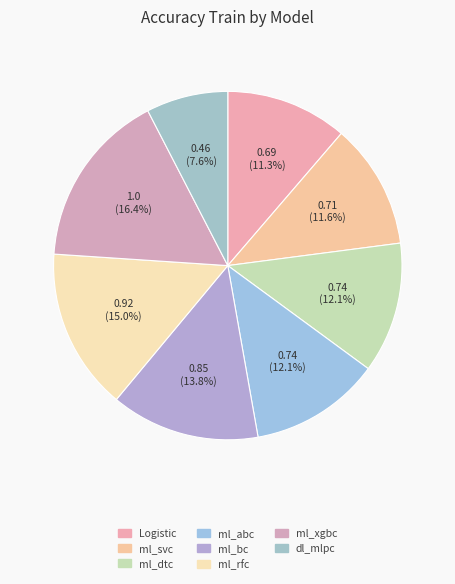

The ml_abc slice represents 12% of the pie. True or false?

True